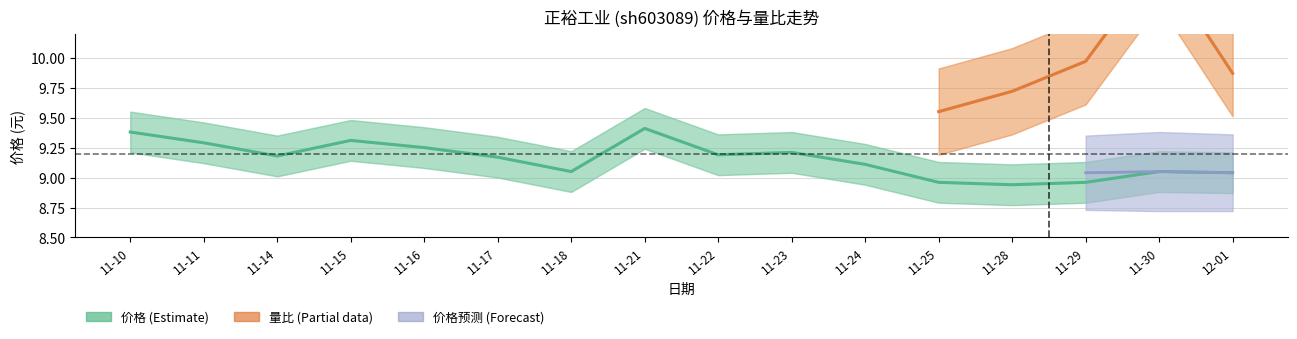

True or false: the data shows 11.8 at 11-25.

False